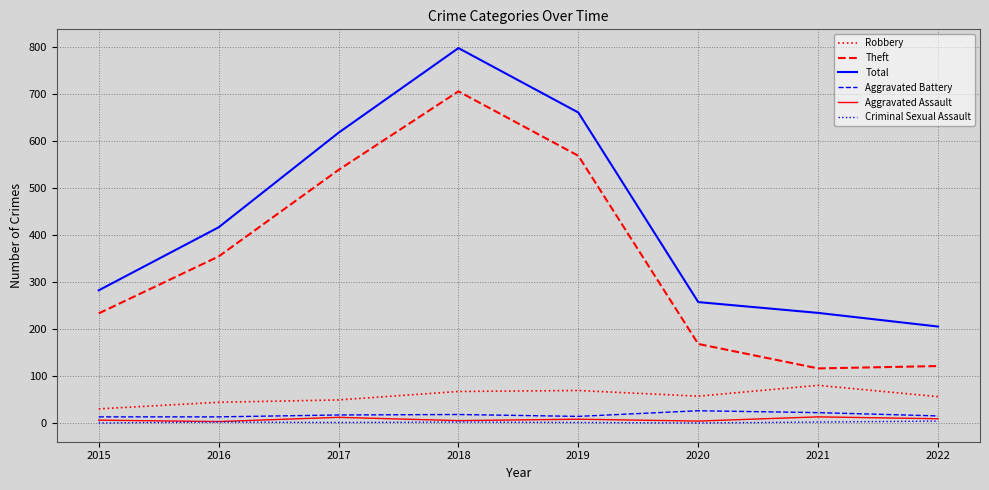

At which label is Total closest to 501?

2016